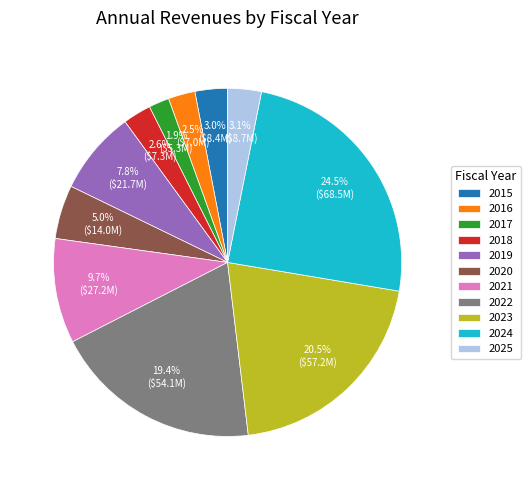

Which slice is the largest?

2024